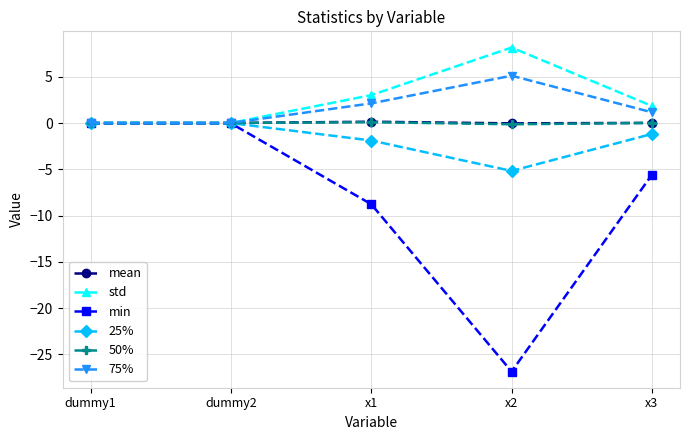

What is the label of the 3rd point from the right?

x1